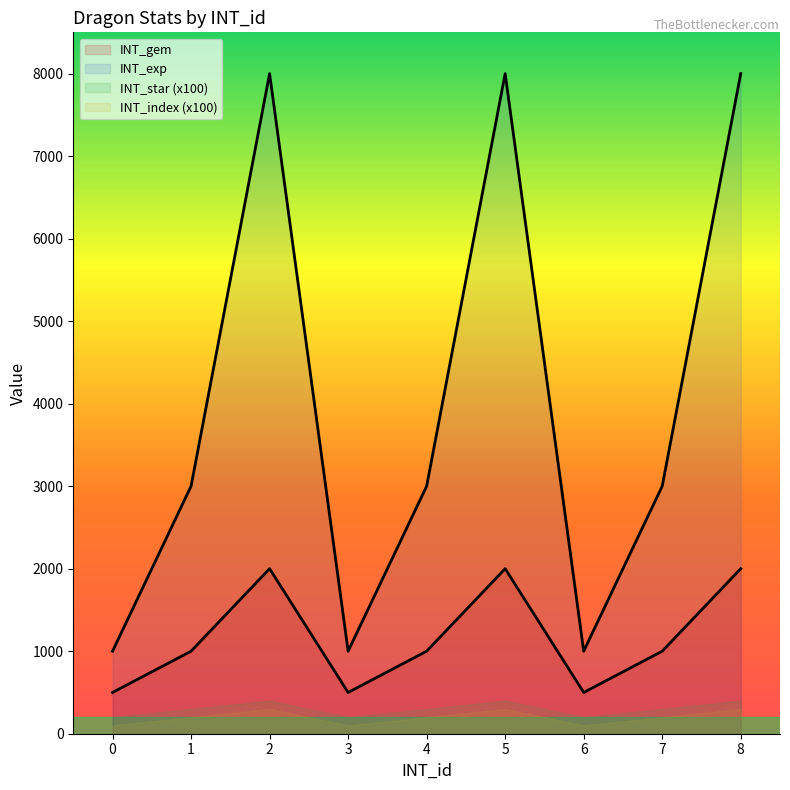

At which category does INT_gem reach its first local valley?

3